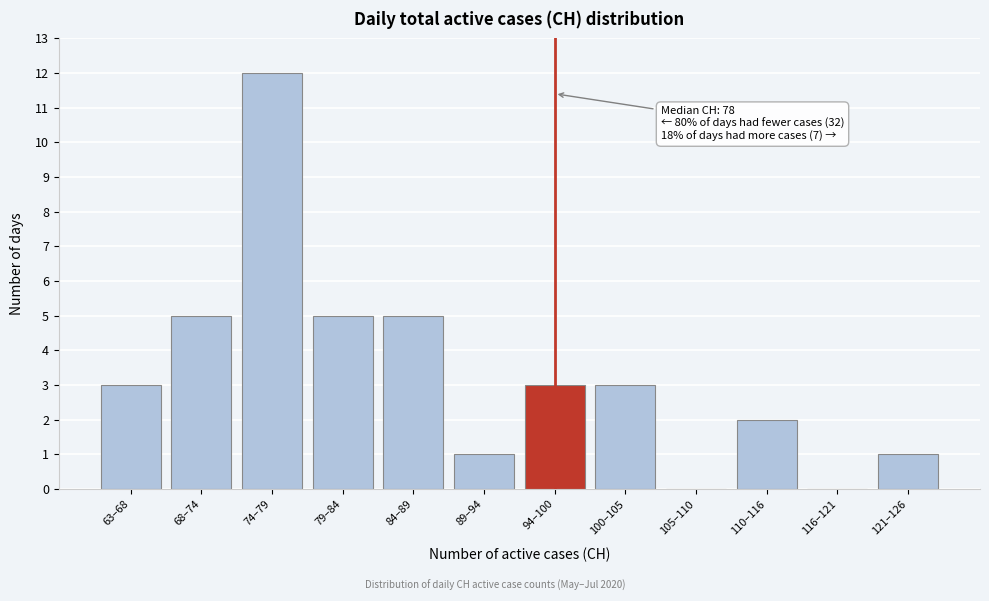

Reading left to right, extract all data points from this chart.

63–68=3	68–74=5	74–79=12	79–84=5	84–89=5	89–94=1	94–100=3	100–105=3	105–110=0	110–116=2	116–121=0	121–126=1